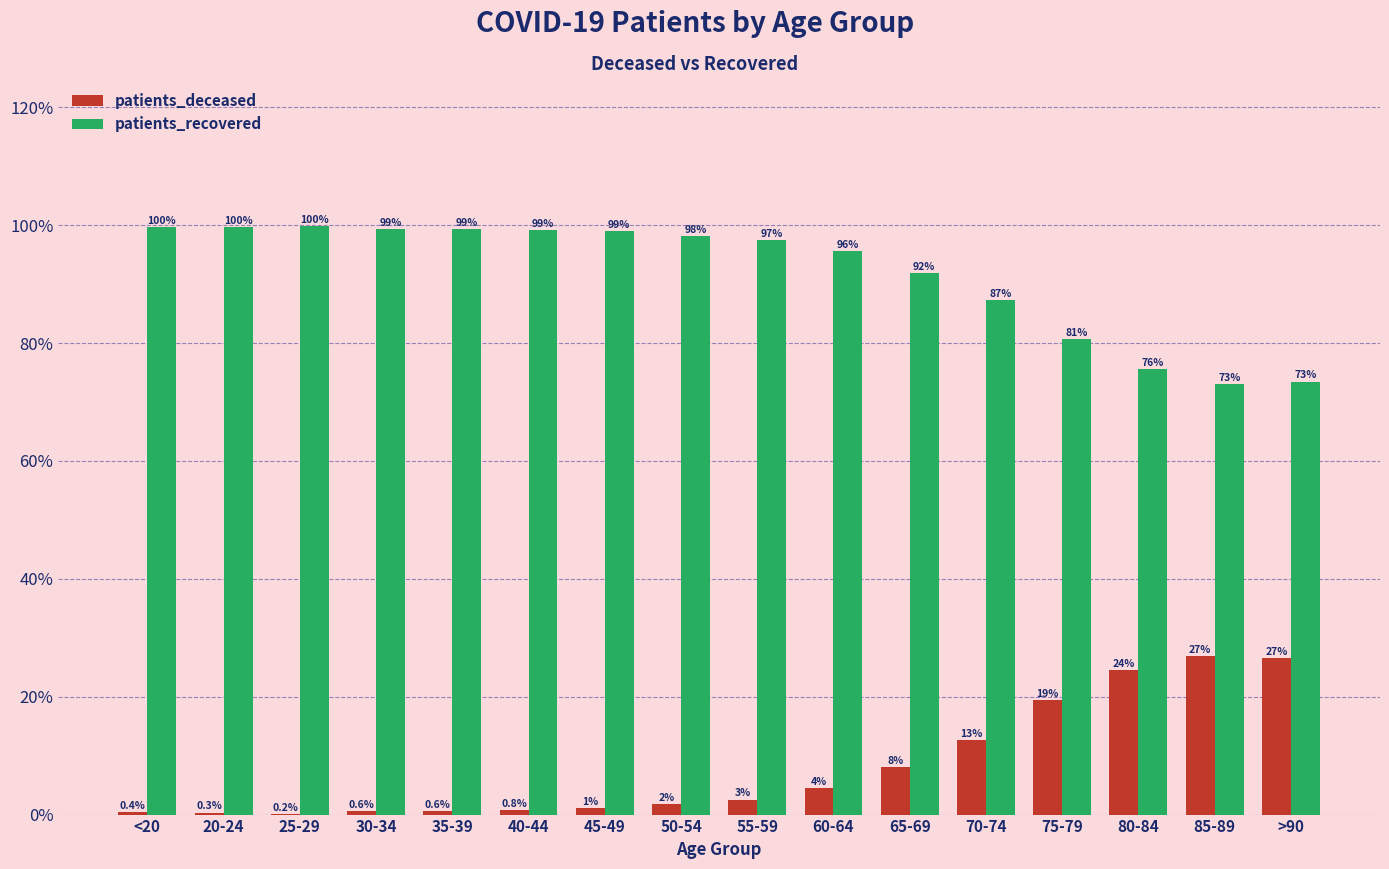

Are the bars grouped side by side (vs. stacked)?

Yes